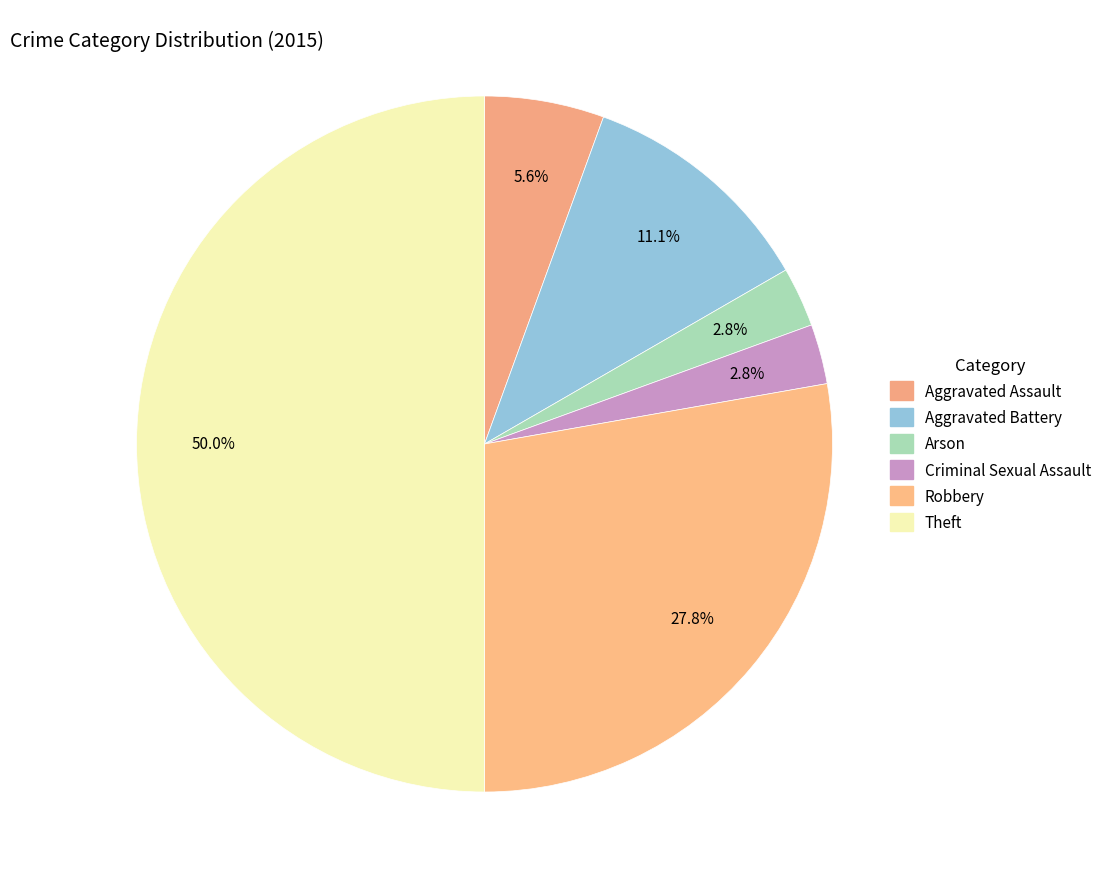

Approximately how many times larger is the value at Theft compared to Aggravated Battery?

4.5